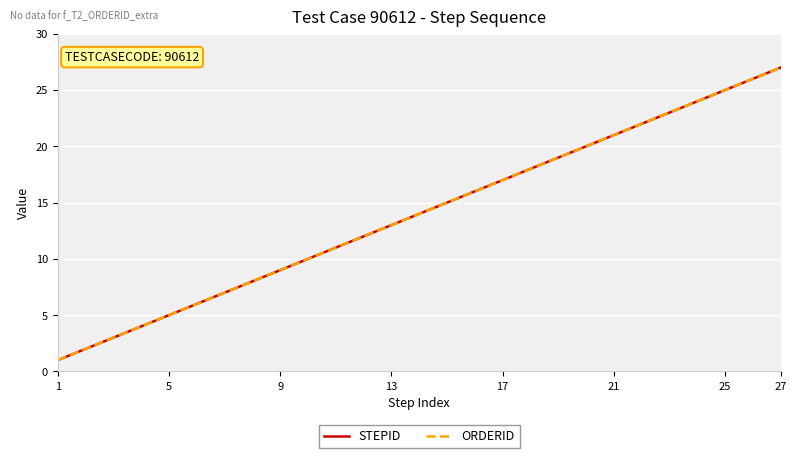

Is this an area chart (filled region under the line)?

No